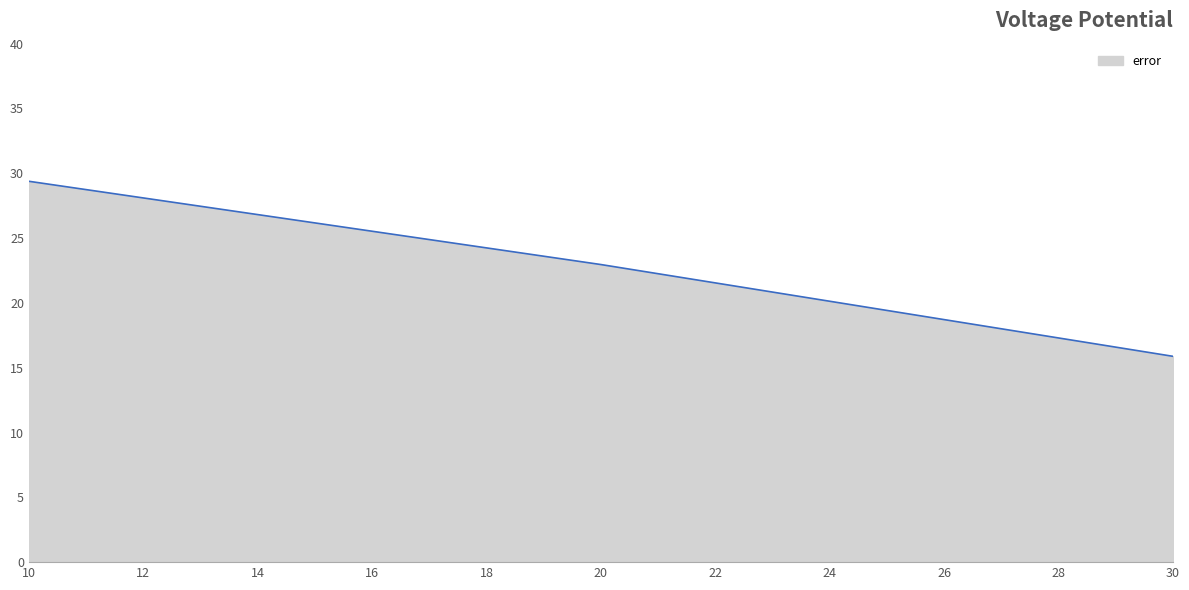

The chart shows a value of 29.4 at 10. True or false?

True